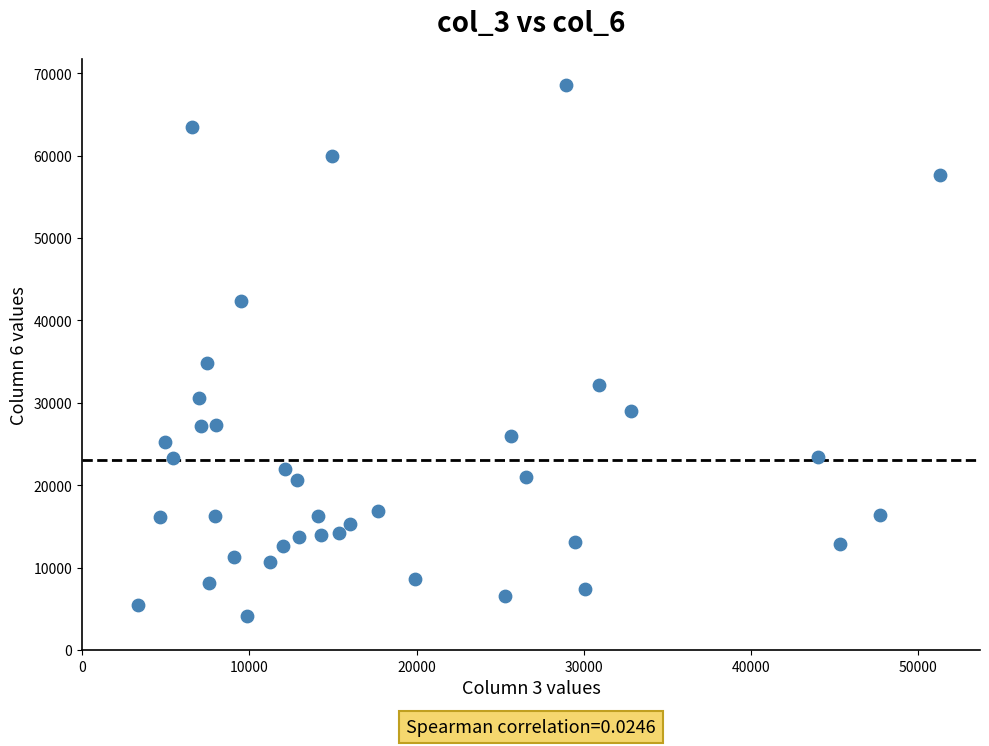

What Y value in the scatter plot is closest to 36326?

34800.8